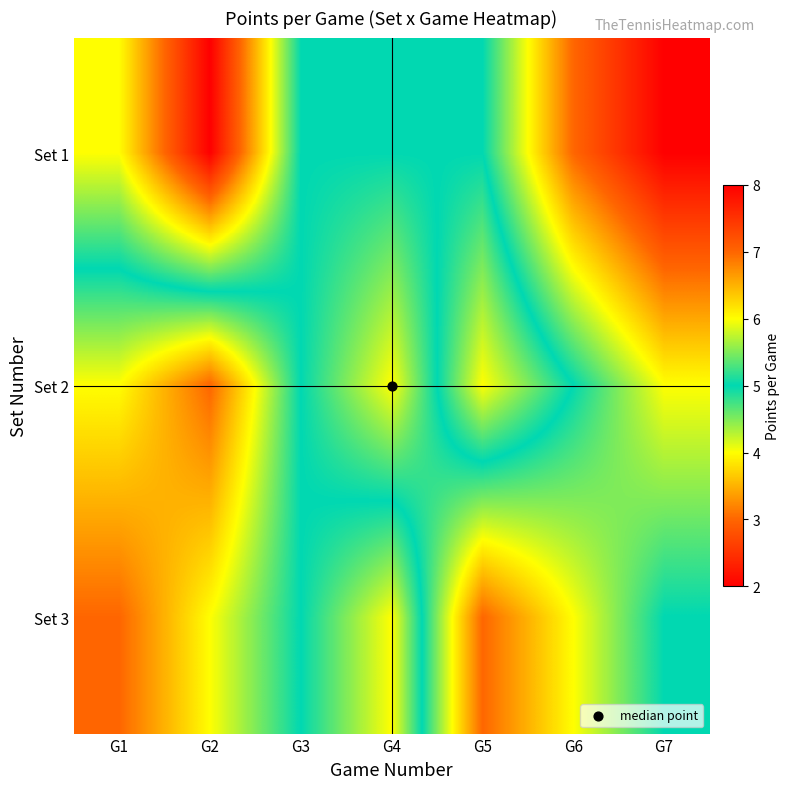

What is the minimum value shown in the chart?

2